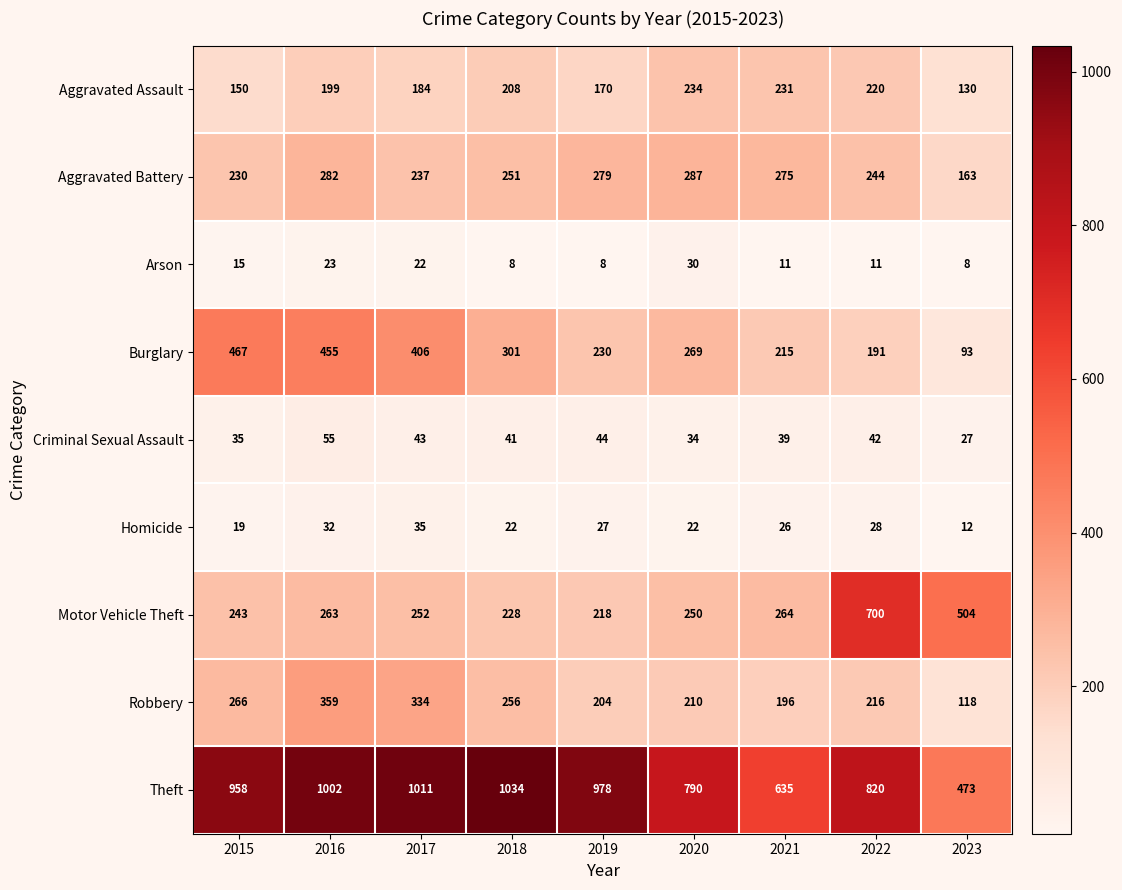

What is the minimum value shown in the chart?

8